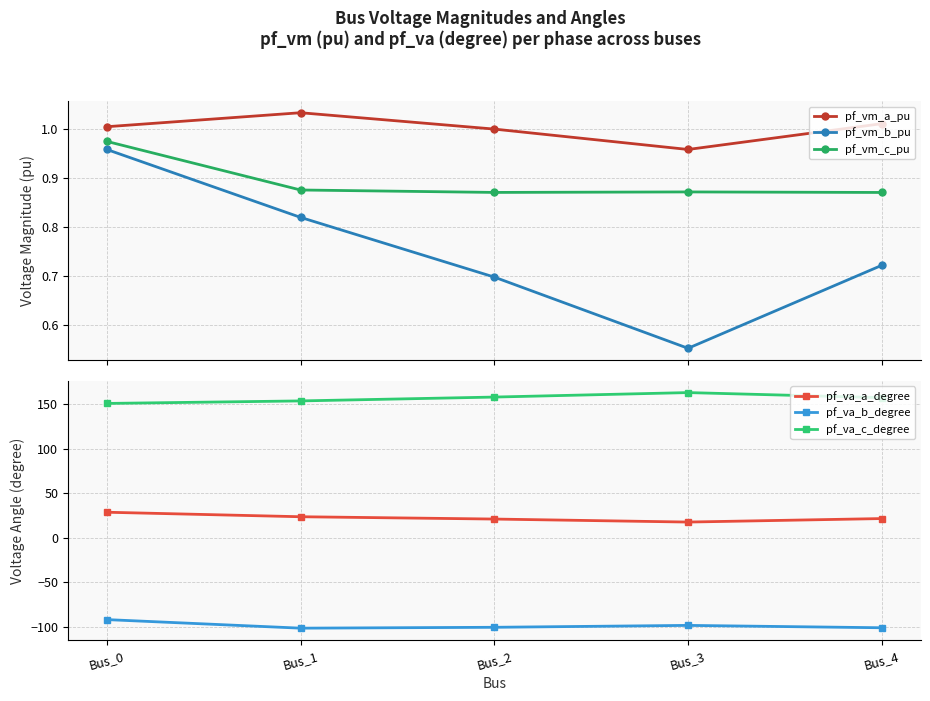

Which series has the largest total across all categories?

pf_va_c_degree